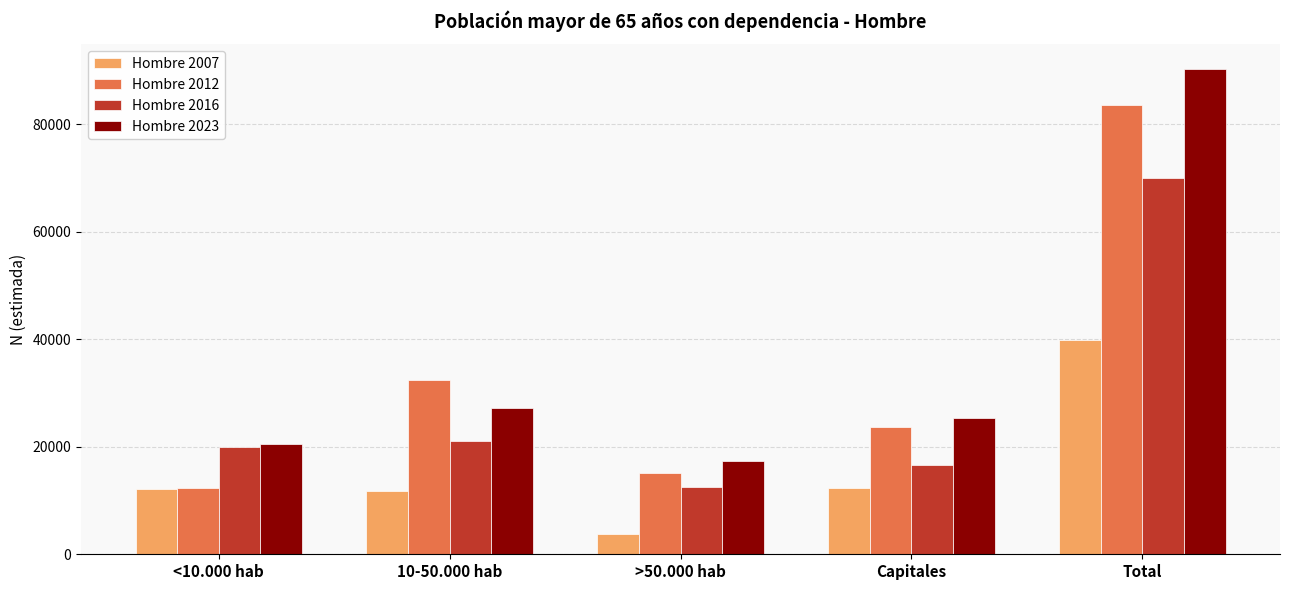

True or false: Hombre 2016 has a value of 70098 at Total.

True